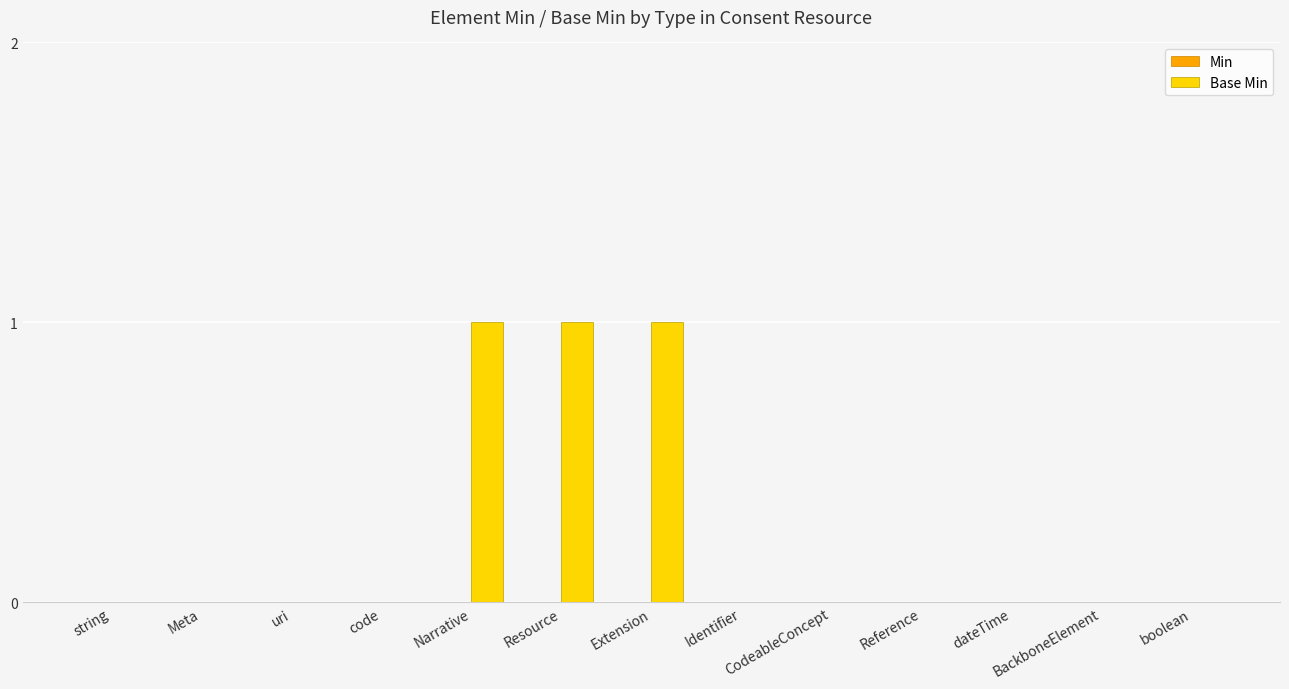

How many distinct data groups are displayed?

1